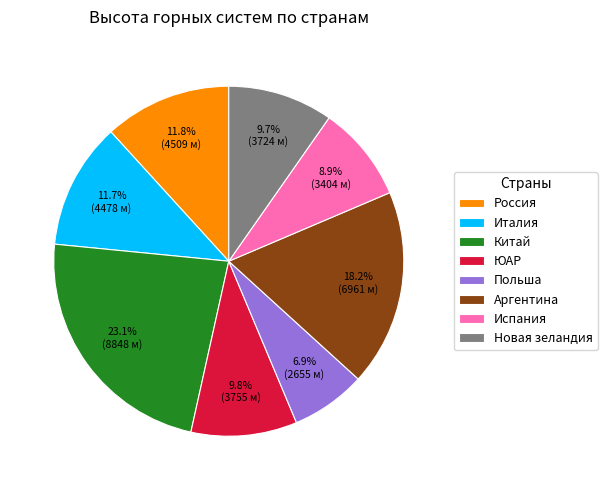

Is there any slice that represents more than half of the pie?

No